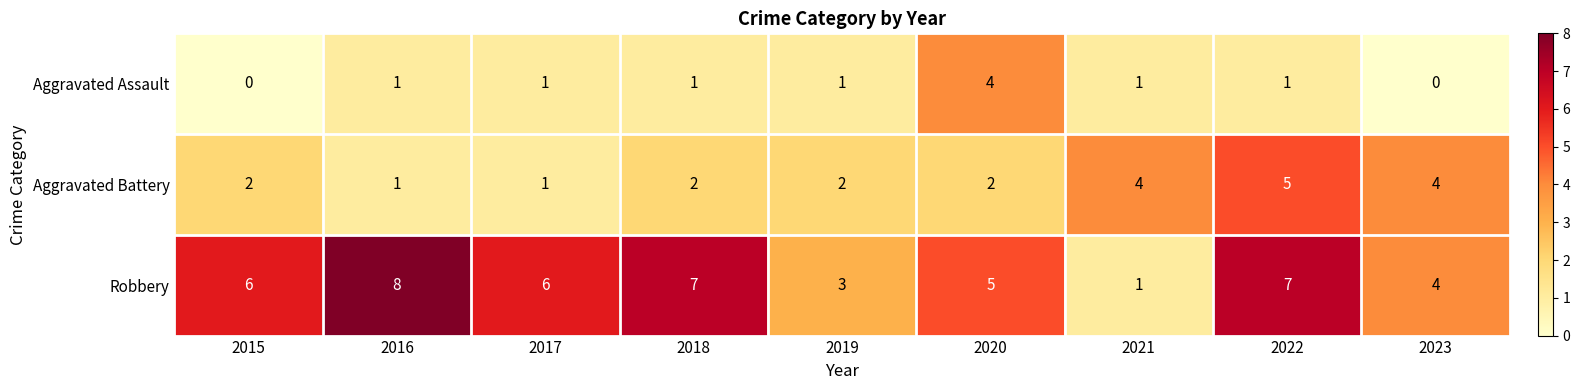

What is the spread (max minus min) of values at 2021?

3